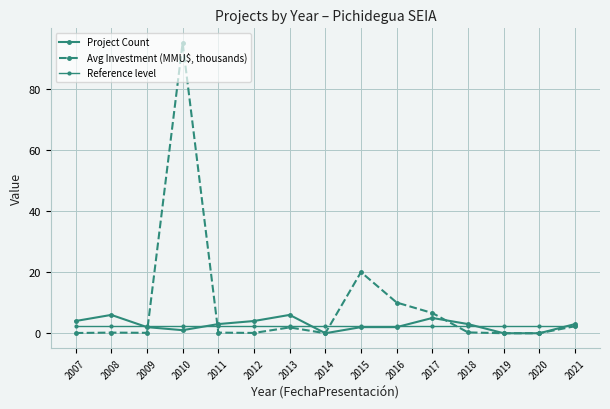

Rank the series by their maximum value, from lowest to highest.

Reference level, Project Count, Avg Investment (MMU$, thousands)